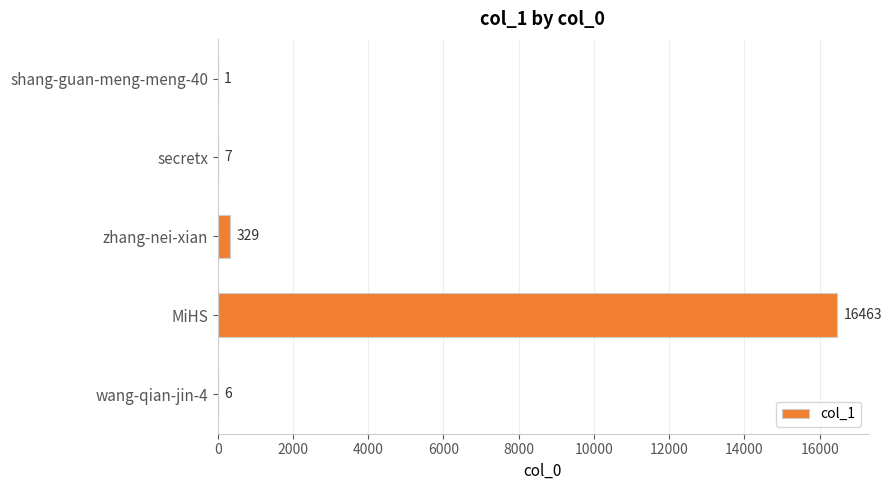

Reading top to bottom, extract all data points from this chart.

shang-guan-meng-meng-40=1	secretx=7	zhang-nei-xian=329	MiHS=16463	wang-qian-jin-4=6